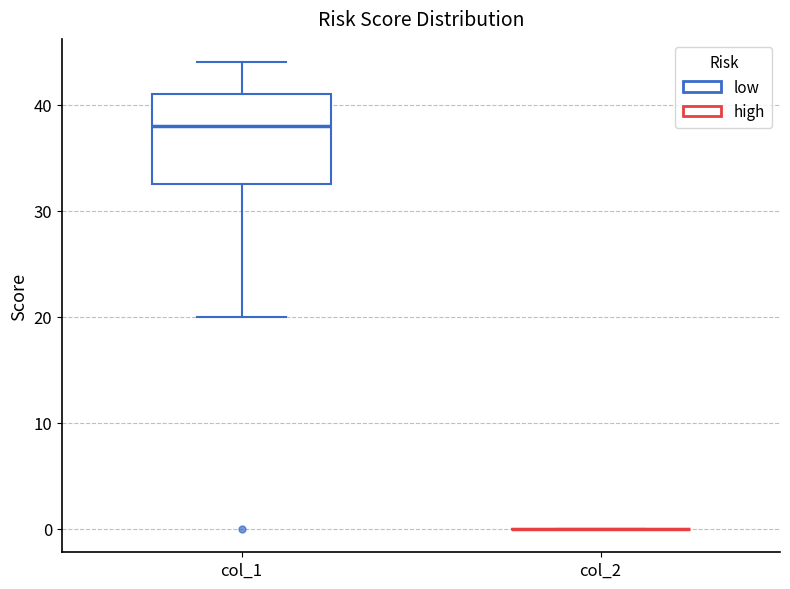

Where does the median line of the box for col_1 sit on the y-axis? The values are not printed on the chart, so give them approximately, as read against the axis.

38